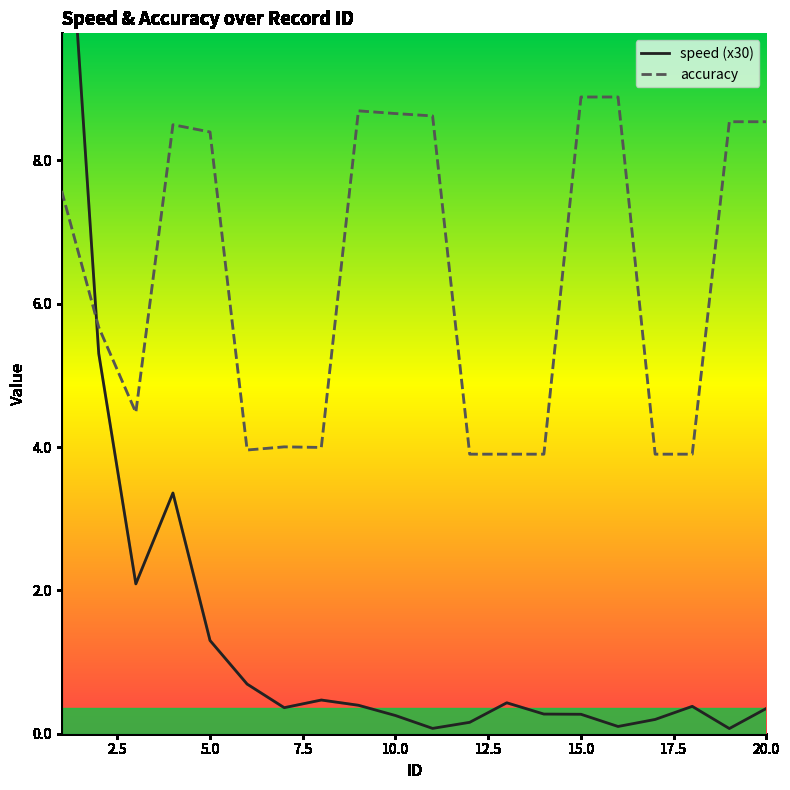

Which series has the widest spread of values?

speed (x30)